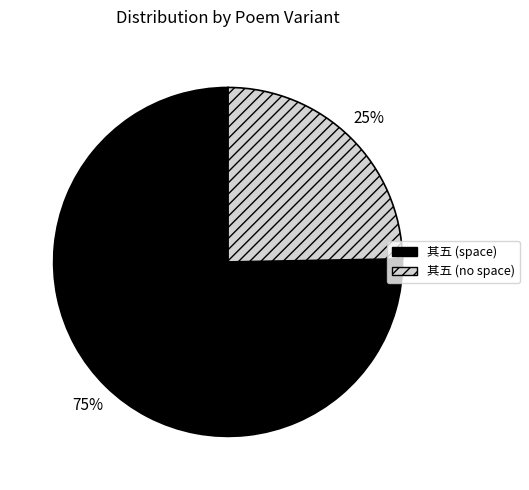

How many slices are in this pie chart?

2